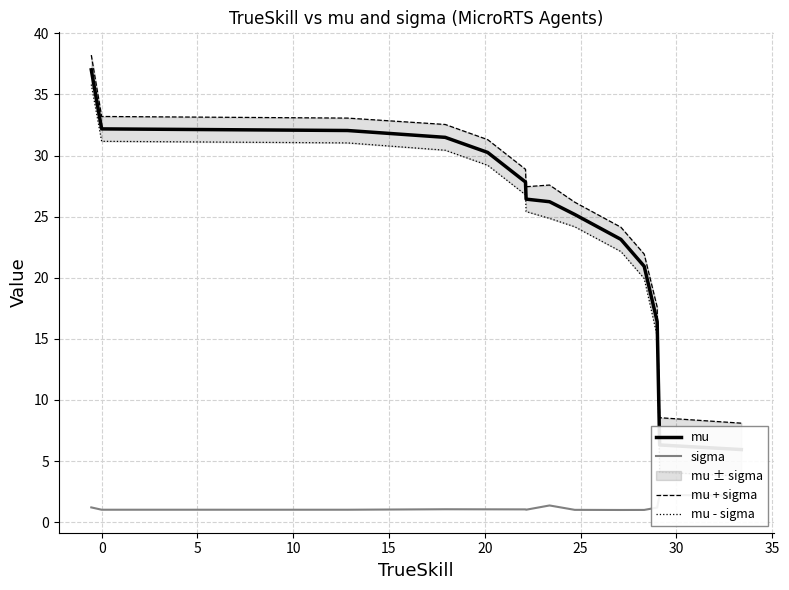

Does the chart display data point markers on the line(s)?

No